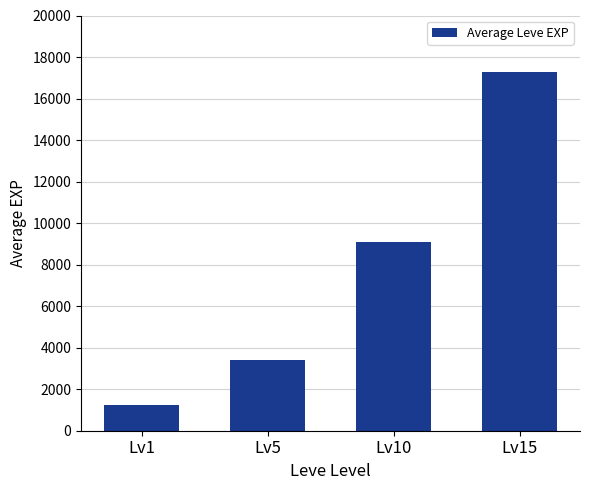

Is it true that the value at Lv1 is 1247?

True